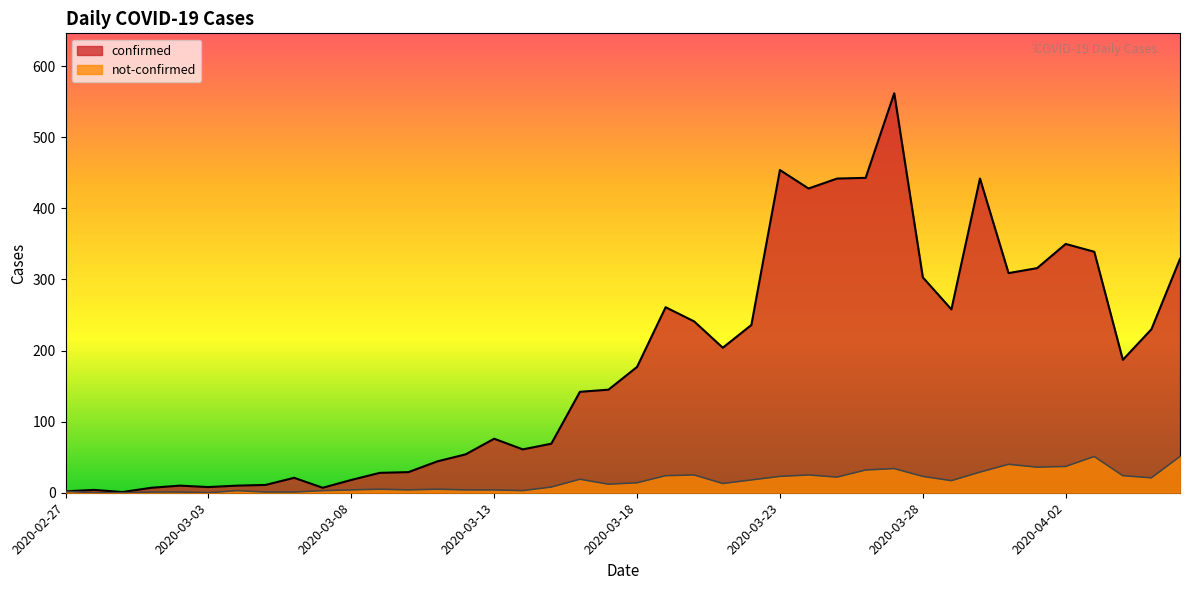

What are all the series names shown in the legend?

confirmed, not-confirmed